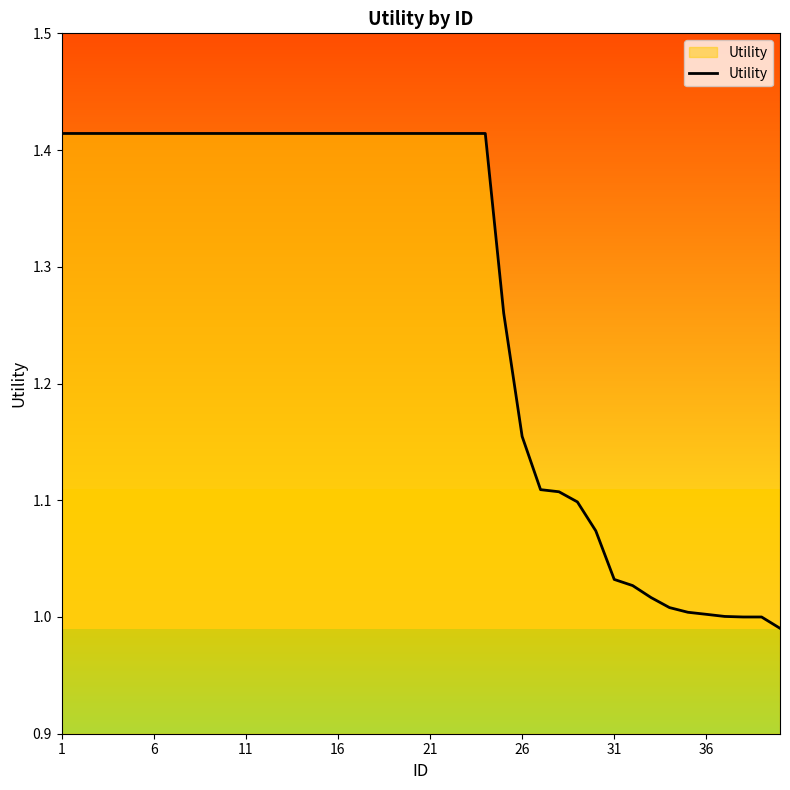

What is the difference between the maximum and minimum values?

0.4